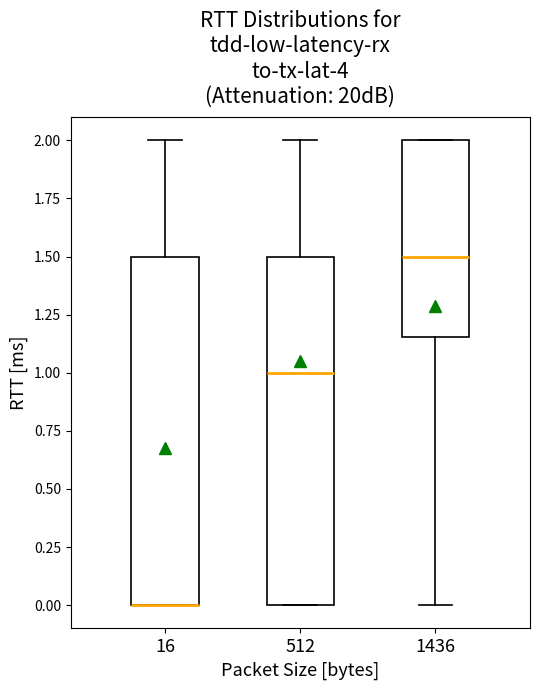

Reading left to right, transcribe this box plot: for each box, give where its median line is, the range the box spans, and where its two whiskers end, as read against the y-axis. The values are not printed on the chart, so give them approximately, as read against the axis.

16: median 0.00 (drawn on the box's lower edge), box 0.00 to 1.50, whiskers 0.00 to 2.00
512: median 1.00, box 0.00 to 1.50, whiskers 0.00 to 2.00
1436: median 1.50, box 1.15 to 2.00, whiskers 0.00 to 2.00